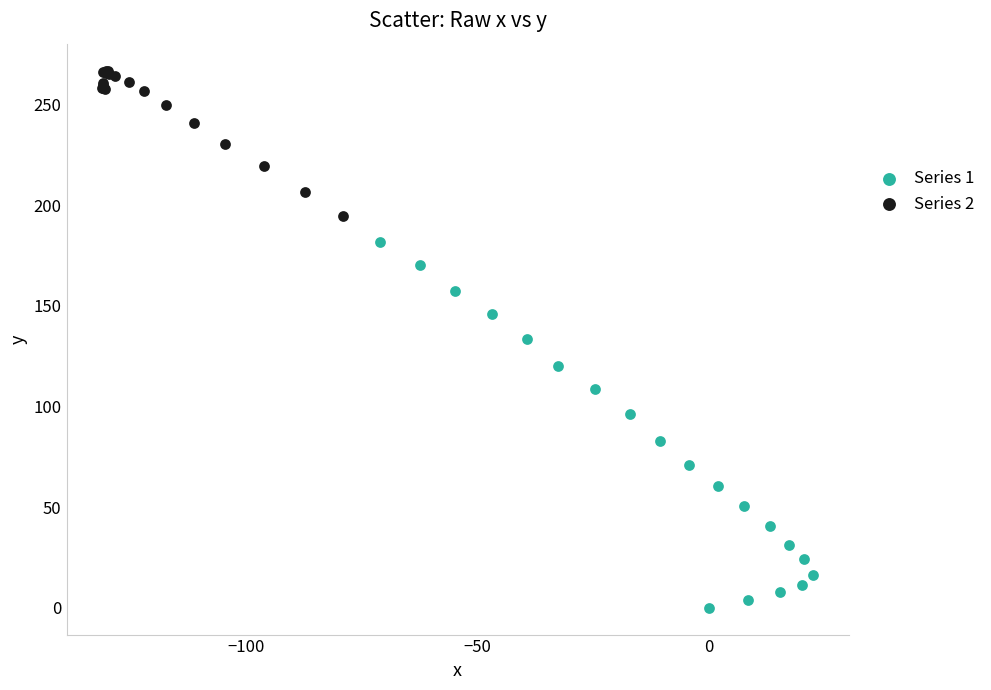

Which series contains the highest Y value?

Series 2